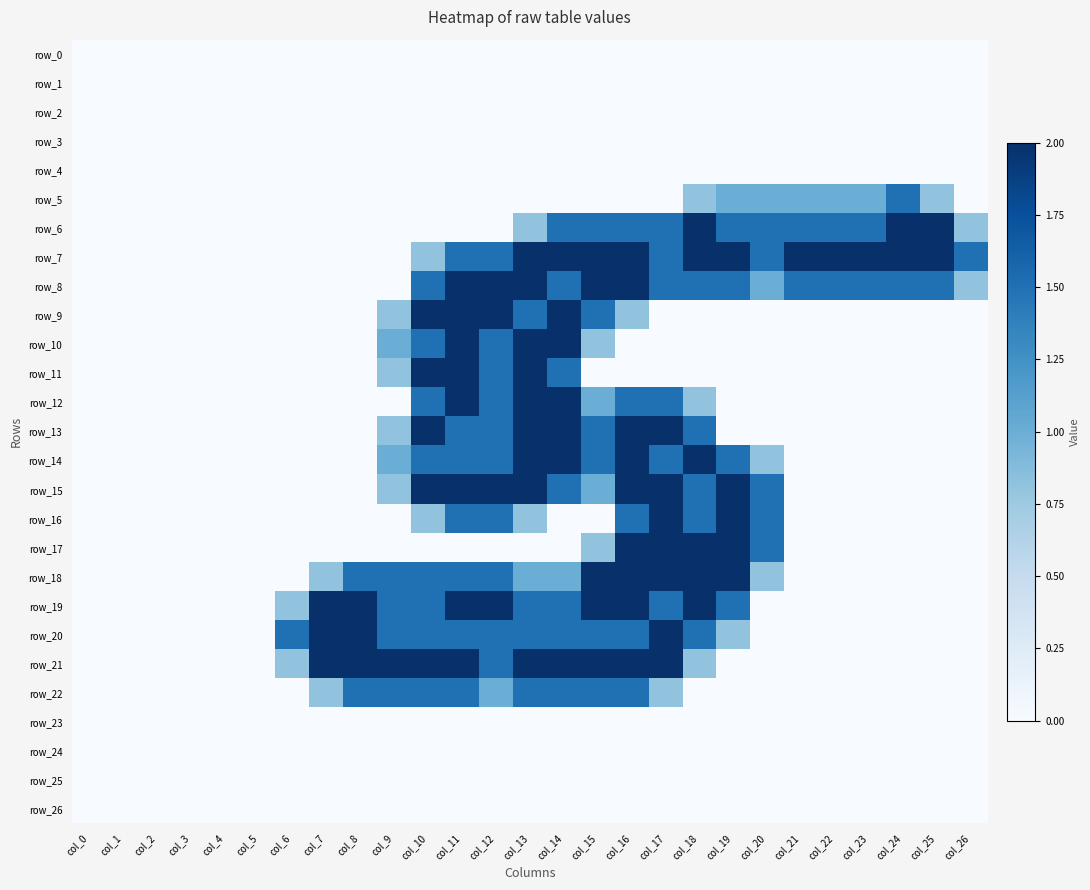

Reading left to right, transcribe all the data shown in this chart.

row_0: col_0=0.0	col_1=0.0	col_2=0.0	col_3=0.0	col_4=0.0	col_5=0.0	col_6=0.0	col_7=0.0	col_8=0.0	col_9=0.0	col_10=0.0	col_11=0.0	col_12=0.0	col_13=0.0	col_14=0.0	col_15=0.0	col_16=0.0	col_17=0.0	col_18=0.0	col_19=0.0	col_20=0.0	col_21=0.0	col_22=0.0	col_23=0.0	col_24=0.0	col_25=0.0	col_26=0.0
row_1: col_0=0.0	col_1=0.0	col_2=0.0	col_3=0.0	col_4=0.0	col_5=0.0	col_6=0.0	col_7=0.0	col_8=0.0	col_9=0.0	col_10=0.0	col_11=0.0	col_12=0.0	col_13=0.0	col_14=0.0	col_15=0.0	col_16=0.0	col_17=0.0	col_18=0.0	col_19=0.0	col_20=0.0	col_21=0.0	col_22=0.0	col_23=0.0	col_24=0.0	col_25=0.0	col_26=0.0
row_2: col_0=0.0	col_1=0.0	col_2=0.0	col_3=0.0	col_4=0.0	col_5=0.0	col_6=0.0	col_7=0.0	col_8=0.0	col_9=0.0	col_10=0.0	col_11=0.0	col_12=0.0	col_13=0.0	col_14=0.0	col_15=0.0	col_16=0.0	col_17=0.0	col_18=0.0	col_19=0.0	col_20=0.0	col_21=0.0	col_22=0.0	col_23=0.0	col_24=0.0	col_25=0.0	col_26=0.0
row_3: col_0=0.0	col_1=0.0	col_2=0.0	col_3=0.0	col_4=0.0	col_5=0.0	col_6=0.0	col_7=0.0	col_8=0.0	col_9=0.0	col_10=0.0	col_11=0.0	col_12=0.0	col_13=0.0	col_14=0.0	col_15=0.0	col_16=0.0	col_17=0.0	col_18=0.0	col_19=0.0	col_20=0.0	col_21=0.0	col_22=0.0	col_23=0.0	col_24=0.0	col_25=0.0	col_26=0.0
row_4: col_0=0.0	col_1=0.0	col_2=0.0	col_3=0.0	col_4=0.0	col_5=0.0	col_6=0.0	col_7=0.0	col_8=0.0	col_9=0.0	col_10=0.0	col_11=0.0	col_12=0.0	col_13=0.0	col_14=0.0	col_15=0.0	col_16=0.0	col_17=0.0	col_18=0.0	col_19=0.0	col_20=0.0	col_21=0.0	col_22=0.0	col_23=0.0	col_24=0.0	col_25=0.0	col_26=0.0
row_5: col_0=0.0	col_1=0.0	col_2=0.0	col_3=0.0	col_4=0.0	col_5=0.0	col_6=0.0	col_7=0.0	col_8=0.0	col_9=0.0	col_10=0.0	col_11=0.0	col_12=0.0	col_13=0.0	col_14=0.0	col_15=0.0	col_16=0.0	col_17=0.0	col_18=0.8	col_19=1.0	col_20=1.0	col_21=1.0	col_22=1.0	col_23=1.0	col_24=1.5	col_25=0.8	col_26=0.0
row_6: col_0=0.0	col_1=0.0	col_2=0.0	col_3=0.0	col_4=0.0	col_5=0.0	col_6=0.0	col_7=0.0	col_8=0.0	col_9=0.0	col_10=0.0	col_11=0.0	col_12=0.0	col_13=0.8	col_14=1.5	col_15=1.5	col_16=1.5	col_17=1.5	col_18=2.0	col_19=1.5	col_20=1.5	col_21=1.5	col_22=1.5	col_23=1.5	col_24=2.0	col_25=2.0	col_26=0.8
row_7: col_0=0.0	col_1=0.0	col_2=0.0	col_3=0.0	col_4=0.0	col_5=0.0	col_6=0.0	col_7=0.0	col_8=0.0	col_9=0.0	col_10=0.8	col_11=1.5	col_12=1.5	col_13=2.0	col_14=2.0	col_15=2.0	col_16=2.0	col_17=1.5	col_18=2.0	col_19=2.0	col_20=1.5	col_21=2.0	col_22=2.0	col_23=2.0	col_24=2.0	col_25=2.0	col_26=1.5
row_8: col_0=0.0	col_1=0.0	col_2=0.0	col_3=0.0	col_4=0.0	col_5=0.0	col_6=0.0	col_7=0.0	col_8=0.0	col_9=0.0	col_10=1.5	col_11=2.0	col_12=2.0	col_13=2.0	col_14=1.5	col_15=2.0	col_16=2.0	col_17=1.5	col_18=1.5	col_19=1.5	col_20=1.0	col_21=1.5	col_22=1.5	col_23=1.5	col_24=1.5	col_25=1.5	col_26=0.8
row_9: col_0=0.0	col_1=0.0	col_2=0.0	col_3=0.0	col_4=0.0	col_5=0.0	col_6=0.0	col_7=0.0	col_8=0.0	col_9=0.8	col_10=2.0	col_11=2.0	col_12=2.0	col_13=1.5	col_14=2.0	col_15=1.5	col_16=0.8	col_17=0.0	col_18=0.0	col_19=0.0	col_20=0.0	col_21=0.0	col_22=0.0	col_23=0.0	col_24=0.0	col_25=0.0	col_26=0.0
row_10: col_0=0.0	col_1=0.0	col_2=0.0	col_3=0.0	col_4=0.0	col_5=0.0	col_6=0.0	col_7=0.0	col_8=0.0	col_9=1.0	col_10=1.5	col_11=2.0	col_12=1.5	col_13=2.0	col_14=2.0	col_15=0.8	col_16=0.0	col_17=0.0	col_18=0.0	col_19=0.0	col_20=0.0	col_21=0.0	col_22=0.0	col_23=0.0	col_24=0.0	col_25=0.0	col_26=0.0
row_11: col_0=0.0	col_1=0.0	col_2=0.0	col_3=0.0	col_4=0.0	col_5=0.0	col_6=0.0	col_7=0.0	col_8=0.0	col_9=0.8	col_10=2.0	col_11=2.0	col_12=1.5	col_13=2.0	col_14=1.5	col_15=0.0	col_16=0.0	col_17=0.0	col_18=0.0	col_19=0.0	col_20=0.0	col_21=0.0	col_22=0.0	col_23=0.0	col_24=0.0	col_25=0.0	col_26=0.0
row_12: col_0=0.0	col_1=0.0	col_2=0.0	col_3=0.0	col_4=0.0	col_5=0.0	col_6=0.0	col_7=0.0	col_8=0.0	col_9=0.0	col_10=1.5	col_11=2.0	col_12=1.5	col_13=2.0	col_14=2.0	col_15=1.0	col_16=1.5	col_17=1.5	col_18=0.8	col_19=0.0	col_20=0.0	col_21=0.0	col_22=0.0	col_23=0.0	col_24=0.0	col_25=0.0	col_26=0.0
row_13: col_0=0.0	col_1=0.0	col_2=0.0	col_3=0.0	col_4=0.0	col_5=0.0	col_6=0.0	col_7=0.0	col_8=0.0	col_9=0.8	col_10=2.0	col_11=1.5	col_12=1.5	col_13=2.0	col_14=2.0	col_15=1.5	col_16=2.0	col_17=2.0	col_18=1.5	col_19=0.0	col_20=0.0	col_21=0.0	col_22=0.0	col_23=0.0	col_24=0.0	col_25=0.0	col_26=0.0
row_14: col_0=0.0	col_1=0.0	col_2=0.0	col_3=0.0	col_4=0.0	col_5=0.0	col_6=0.0	col_7=0.0	col_8=0.0	col_9=1.0	col_10=1.5	col_11=1.5	col_12=1.5	col_13=2.0	col_14=2.0	col_15=1.5	col_16=2.0	col_17=1.5	col_18=2.0	col_19=1.5	col_20=0.8	col_21=0.0	col_22=0.0	col_23=0.0	col_24=0.0	col_25=0.0	col_26=0.0
row_15: col_0=0.0	col_1=0.0	col_2=0.0	col_3=0.0	col_4=0.0	col_5=0.0	col_6=0.0	col_7=0.0	col_8=0.0	col_9=0.8	col_10=2.0	col_11=2.0	col_12=2.0	col_13=2.0	col_14=1.5	col_15=1.0	col_16=2.0	col_17=2.0	col_18=1.5	col_19=2.0	col_20=1.5	col_21=0.0	col_22=0.0	col_23=0.0	col_24=0.0	col_25=0.0	col_26=0.0
row_16: col_0=0.0	col_1=0.0	col_2=0.0	col_3=0.0	col_4=0.0	col_5=0.0	col_6=0.0	col_7=0.0	col_8=0.0	col_9=0.0	col_10=0.8	col_11=1.5	col_12=1.5	col_13=0.8	col_14=0.0	col_15=0.0	col_16=1.5	col_17=2.0	col_18=1.5	col_19=2.0	col_20=1.5	col_21=0.0	col_22=0.0	col_23=0.0	col_24=0.0	col_25=0.0	col_26=0.0
row_17: col_0=0.0	col_1=0.0	col_2=0.0	col_3=0.0	col_4=0.0	col_5=0.0	col_6=0.0	col_7=0.0	col_8=0.0	col_9=0.0	col_10=0.0	col_11=0.0	col_12=0.0	col_13=0.0	col_14=0.0	col_15=0.8	col_16=2.0	col_17=2.0	col_18=2.0	col_19=2.0	col_20=1.5	col_21=0.0	col_22=0.0	col_23=0.0	col_24=0.0	col_25=0.0	col_26=0.0
row_18: col_0=0.0	col_1=0.0	col_2=0.0	col_3=0.0	col_4=0.0	col_5=0.0	col_6=0.0	col_7=0.8	col_8=1.5	col_9=1.5	col_10=1.5	col_11=1.5	col_12=1.5	col_13=1.0	col_14=1.0	col_15=2.0	col_16=2.0	col_17=2.0	col_18=2.0	col_19=2.0	col_20=0.8	col_21=0.0	col_22=0.0	col_23=0.0	col_24=0.0	col_25=0.0	col_26=0.0
row_19: col_0=0.0	col_1=0.0	col_2=0.0	col_3=0.0	col_4=0.0	col_5=0.0	col_6=0.8	col_7=2.0	col_8=2.0	col_9=1.5	col_10=1.5	col_11=2.0	col_12=2.0	col_13=1.5	col_14=1.5	col_15=2.0	col_16=2.0	col_17=1.5	col_18=2.0	col_19=1.5	col_20=0.0	col_21=0.0	col_22=0.0	col_23=0.0	col_24=0.0	col_25=0.0	col_26=0.0
row_20: col_0=0.0	col_1=0.0	col_2=0.0	col_3=0.0	col_4=0.0	col_5=0.0	col_6=1.5	col_7=2.0	col_8=2.0	col_9=1.5	col_10=1.5	col_11=1.5	col_12=1.5	col_13=1.5	col_14=1.5	col_15=1.5	col_16=1.5	col_17=2.0	col_18=1.5	col_19=0.8	col_20=0.0	col_21=0.0	col_22=0.0	col_23=0.0	col_24=0.0	col_25=0.0	col_26=0.0
row_21: col_0=0.0	col_1=0.0	col_2=0.0	col_3=0.0	col_4=0.0	col_5=0.0	col_6=0.8	col_7=2.0	col_8=2.0	col_9=2.0	col_10=2.0	col_11=2.0	col_12=1.5	col_13=2.0	col_14=2.0	col_15=2.0	col_16=2.0	col_17=2.0	col_18=0.8	col_19=0.0	col_20=0.0	col_21=0.0	col_22=0.0	col_23=0.0	col_24=0.0	col_25=0.0	col_26=0.0
row_22: col_0=0.0	col_1=0.0	col_2=0.0	col_3=0.0	col_4=0.0	col_5=0.0	col_6=0.0	col_7=0.8	col_8=1.5	col_9=1.5	col_10=1.5	col_11=1.5	col_12=1.0	col_13=1.5	col_14=1.5	col_15=1.5	col_16=1.5	col_17=0.8	col_18=0.0	col_19=0.0	col_20=0.0	col_21=0.0	col_22=0.0	col_23=0.0	col_24=0.0	col_25=0.0	col_26=0.0
row_23: col_0=0.0	col_1=0.0	col_2=0.0	col_3=0.0	col_4=0.0	col_5=0.0	col_6=0.0	col_7=0.0	col_8=0.0	col_9=0.0	col_10=0.0	col_11=0.0	col_12=0.0	col_13=0.0	col_14=0.0	col_15=0.0	col_16=0.0	col_17=0.0	col_18=0.0	col_19=0.0	col_20=0.0	col_21=0.0	col_22=0.0	col_23=0.0	col_24=0.0	col_25=0.0	col_26=0.0
row_24: col_0=0.0	col_1=0.0	col_2=0.0	col_3=0.0	col_4=0.0	col_5=0.0	col_6=0.0	col_7=0.0	col_8=0.0	col_9=0.0	col_10=0.0	col_11=0.0	col_12=0.0	col_13=0.0	col_14=0.0	col_15=0.0	col_16=0.0	col_17=0.0	col_18=0.0	col_19=0.0	col_20=0.0	col_21=0.0	col_22=0.0	col_23=0.0	col_24=0.0	col_25=0.0	col_26=0.0
row_25: col_0=0.0	col_1=0.0	col_2=0.0	col_3=0.0	col_4=0.0	col_5=0.0	col_6=0.0	col_7=0.0	col_8=0.0	col_9=0.0	col_10=0.0	col_11=0.0	col_12=0.0	col_13=0.0	col_14=0.0	col_15=0.0	col_16=0.0	col_17=0.0	col_18=0.0	col_19=0.0	col_20=0.0	col_21=0.0	col_22=0.0	col_23=0.0	col_24=0.0	col_25=0.0	col_26=0.0
row_26: col_0=0.0	col_1=0.0	col_2=0.0	col_3=0.0	col_4=0.0	col_5=0.0	col_6=0.0	col_7=0.0	col_8=0.0	col_9=0.0	col_10=0.0	col_11=0.0	col_12=0.0	col_13=0.0	col_14=0.0	col_15=0.0	col_16=0.0	col_17=0.0	col_18=0.0	col_19=0.0	col_20=0.0	col_21=0.0	col_22=0.0	col_23=0.0	col_24=0.0	col_25=0.0	col_26=0.0